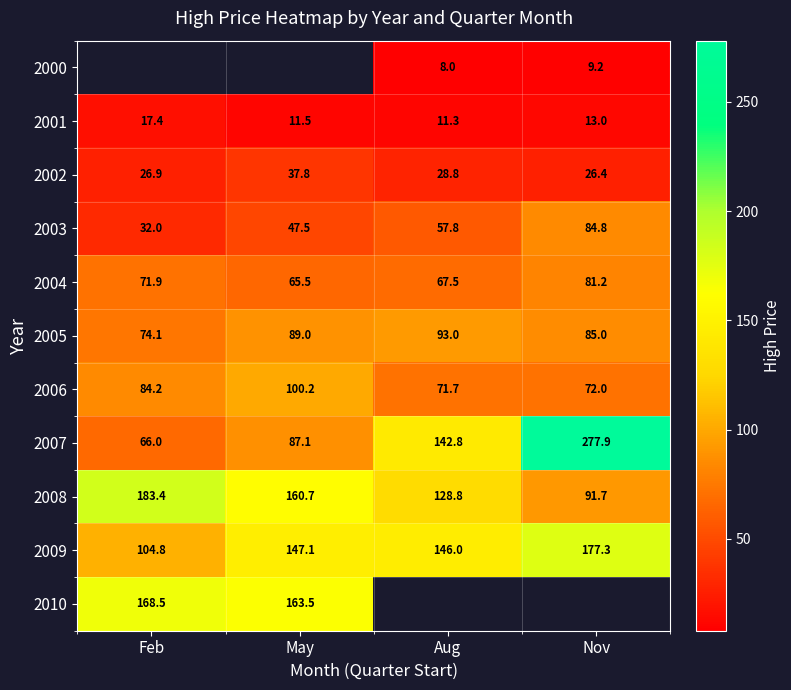

Is the value of 2005 at Aug greater than the value of 2010 at May?

No